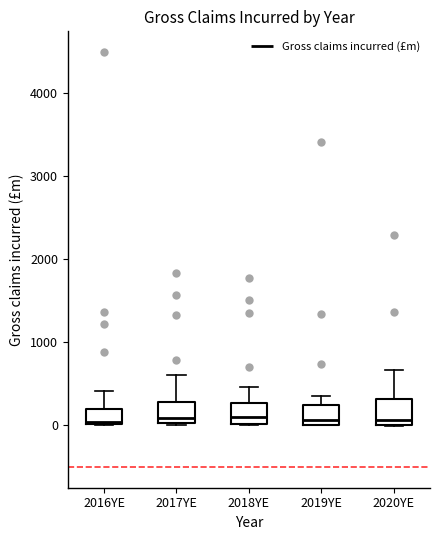

Where is the lower edge of the box for 2018YE on the y-axis? The values are not printed on the chart, so give them approximately, as read against the axis.

0